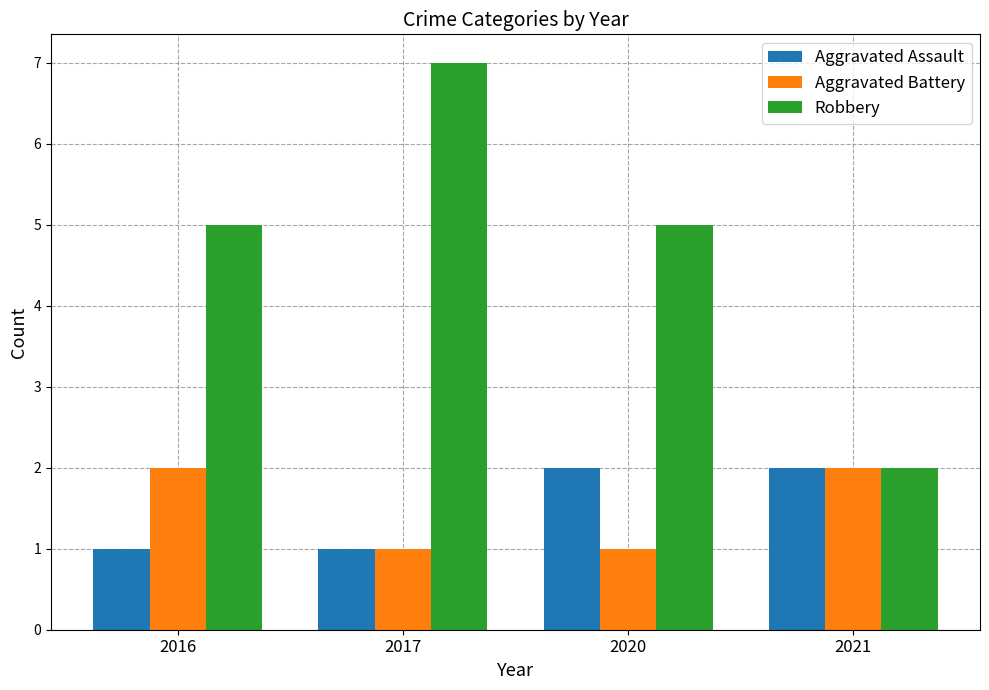

Which series changed the most between 2016 and 2017?

Robbery